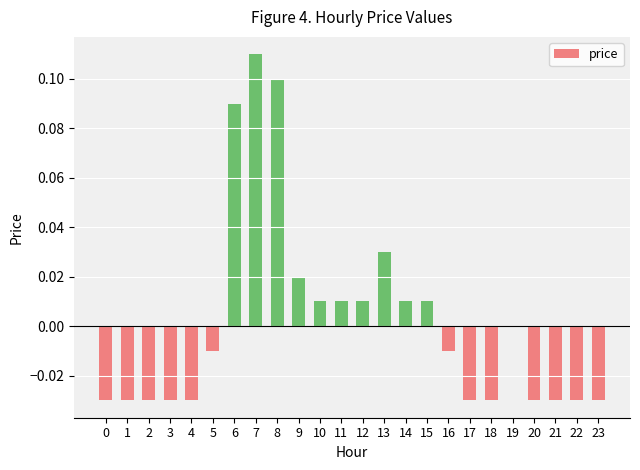

Which has a higher value, 19 or 1?

19